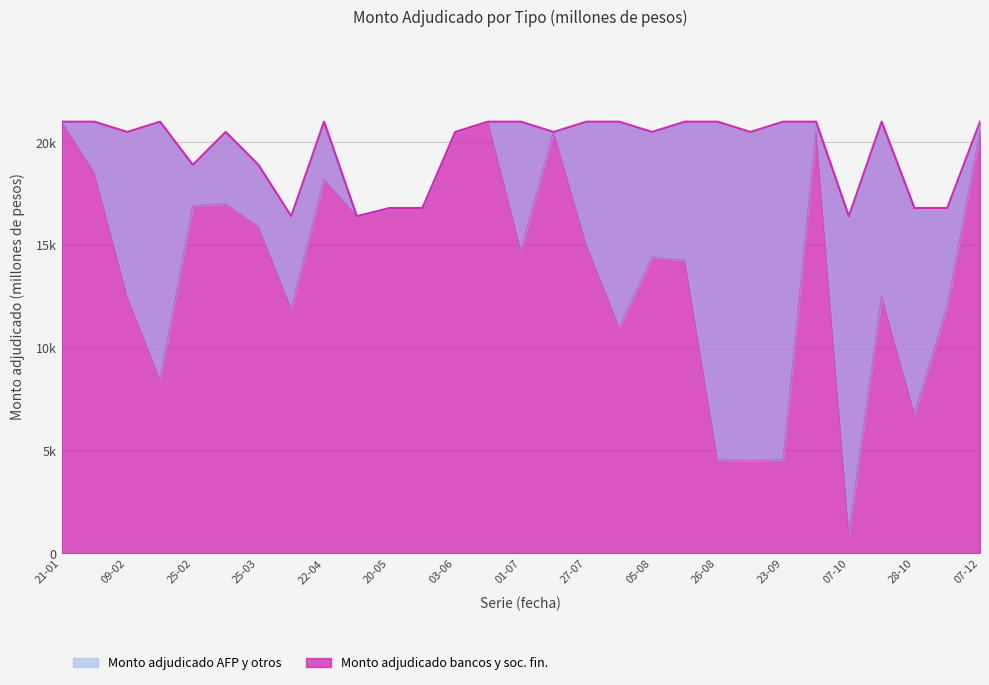

What is the change in value from 09-02 to 27-05?

+4300